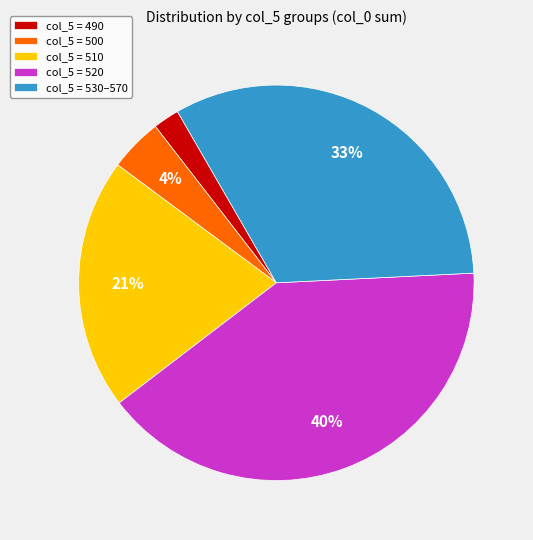

Is there any slice that represents more than half of the pie?

No